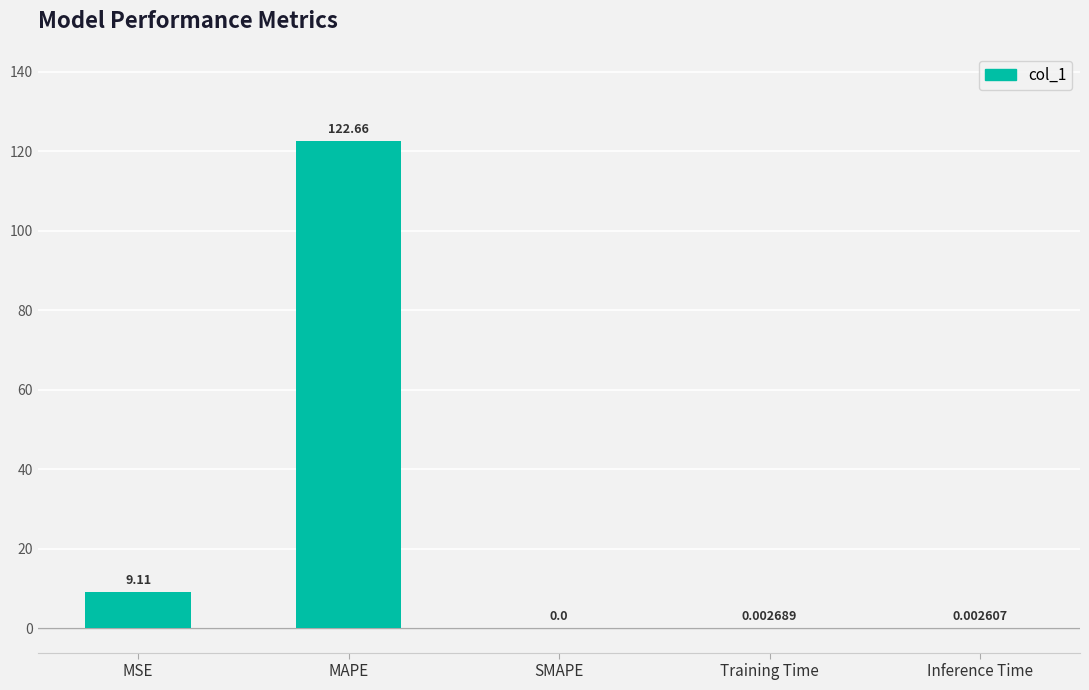

What is the sum of all values?

131.8